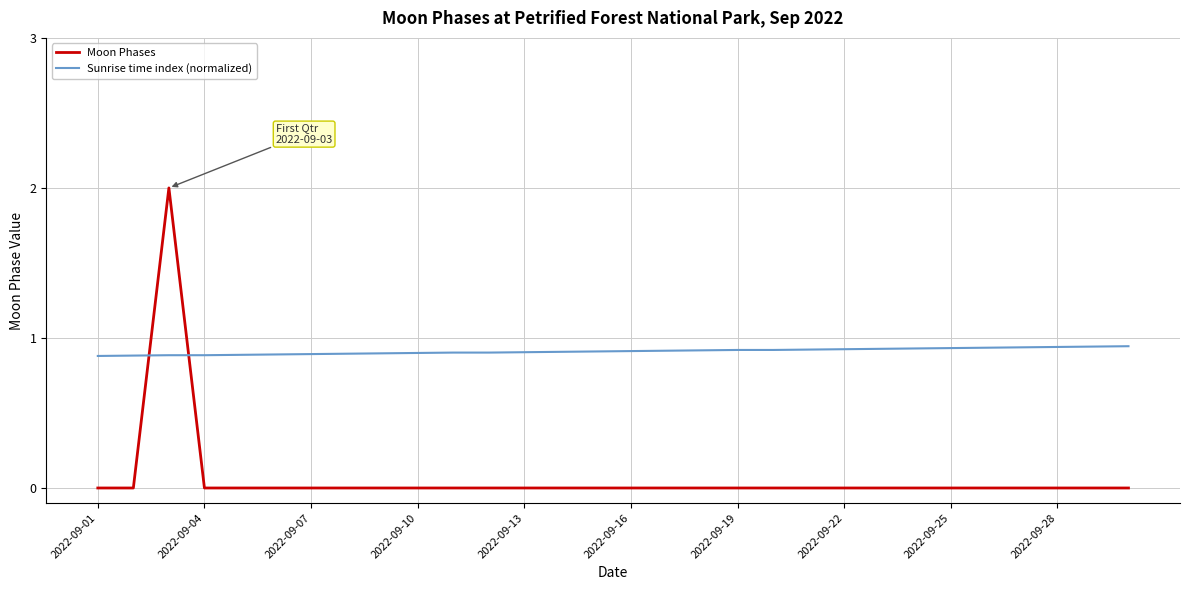

How many times do Moon Phases and Sunrise time index (normalized) cross each other?

2